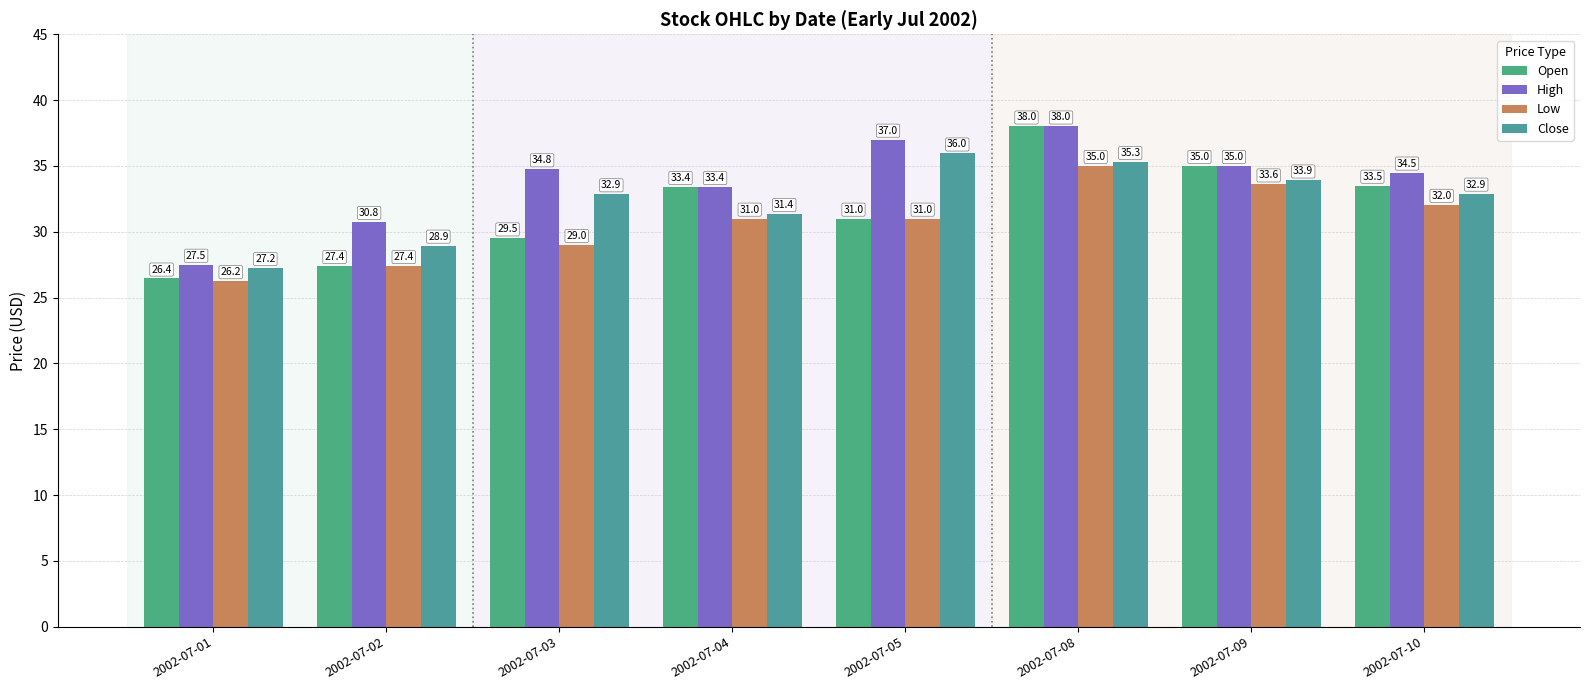

The value of Close at 2002-07-03 is 32.9. True or false?

True